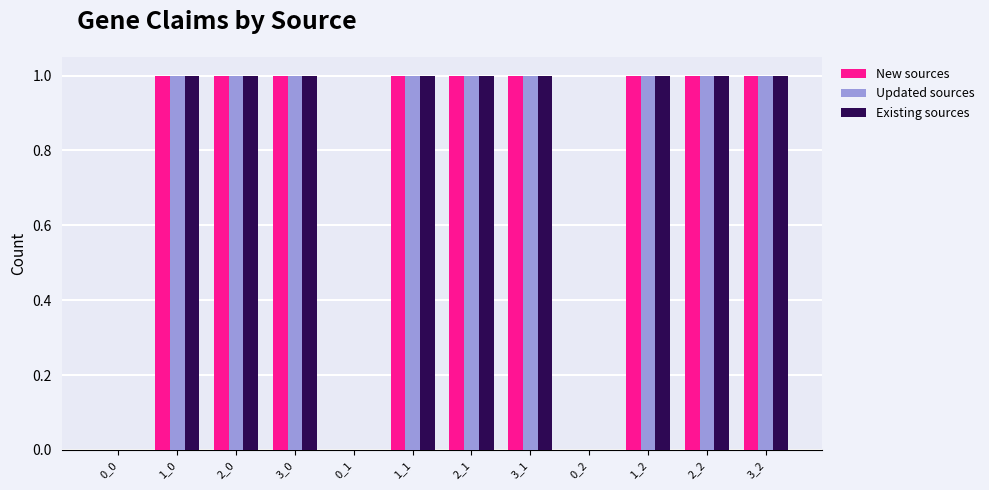

Count the Existing sources values in the range 1 to 2.

9